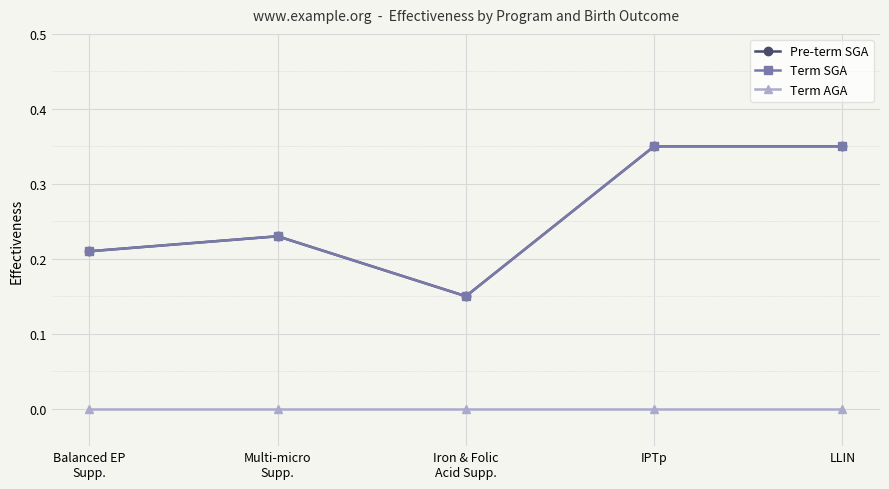

Reading left to right, extract all data points from this chart.

Pre-term SGA: Balanced EP
Supp.=0.2	Multi-micro
Supp.=0.2	Iron & Folic
Acid Supp.=0.1	IPTp=0.3	LLIN=0.3
Term SGA: Balanced EP
Supp.=0.2	Multi-micro
Supp.=0.2	Iron & Folic
Acid Supp.=0.1	IPTp=0.3	LLIN=0.3
Term AGA: Balanced EP
Supp.=0.0	Multi-micro
Supp.=0.0	Iron & Folic
Acid Supp.=0.0	IPTp=0.0	LLIN=0.0